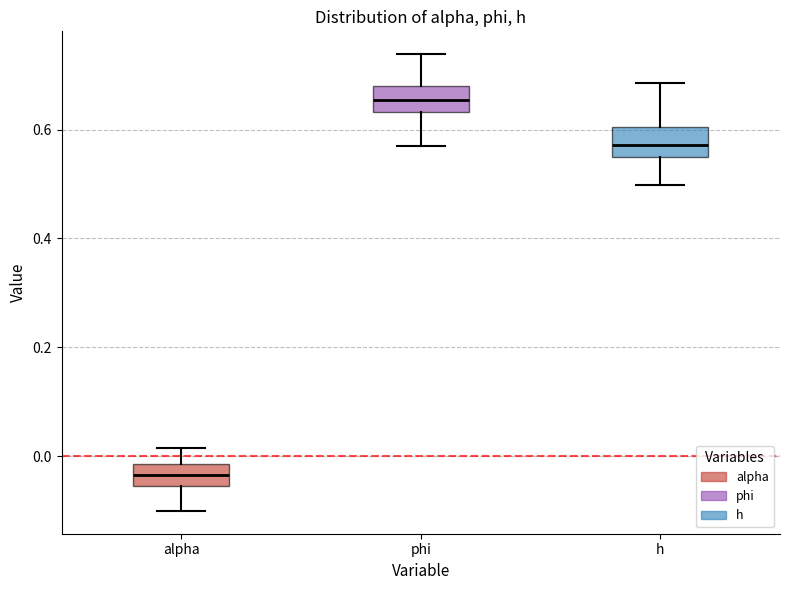

Where does the upper whisker of the box for phi end on the y-axis? The values are not printed on the chart, so give them approximately, as read against the axis.

0.74